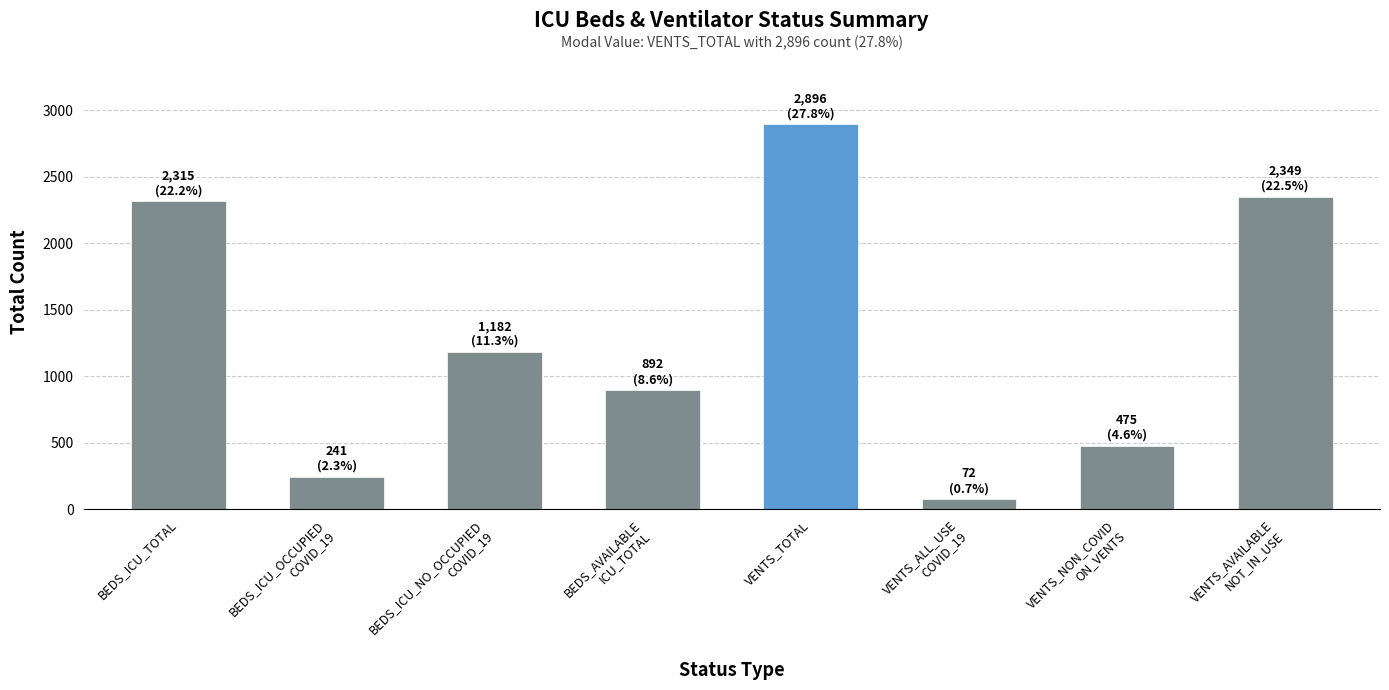

The value at VENTS_NON_COVID
ON_VENTS is 185. True or false?

False